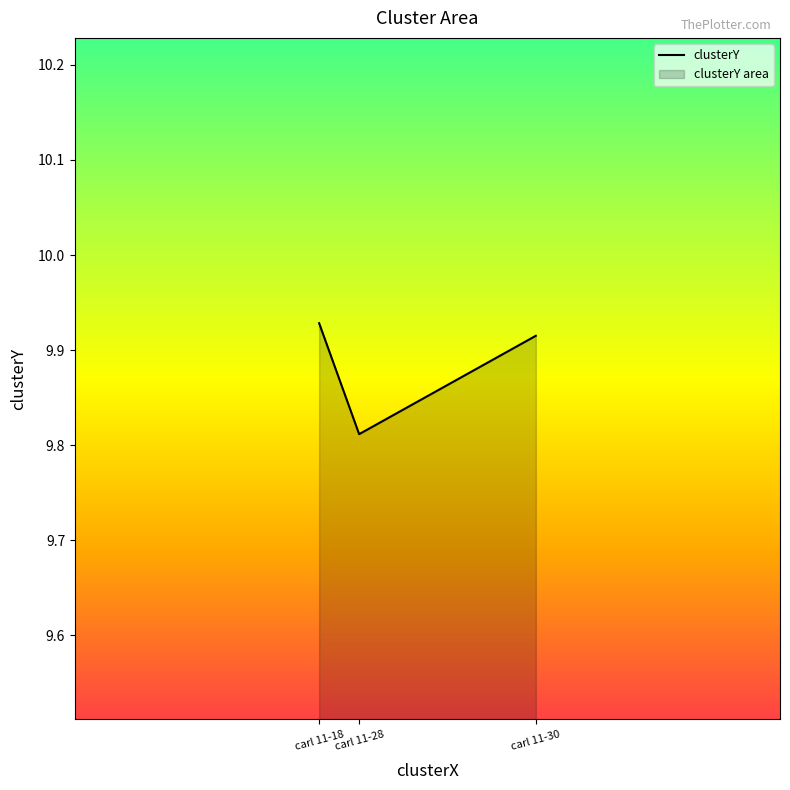

How many distinct data groups are displayed?

1